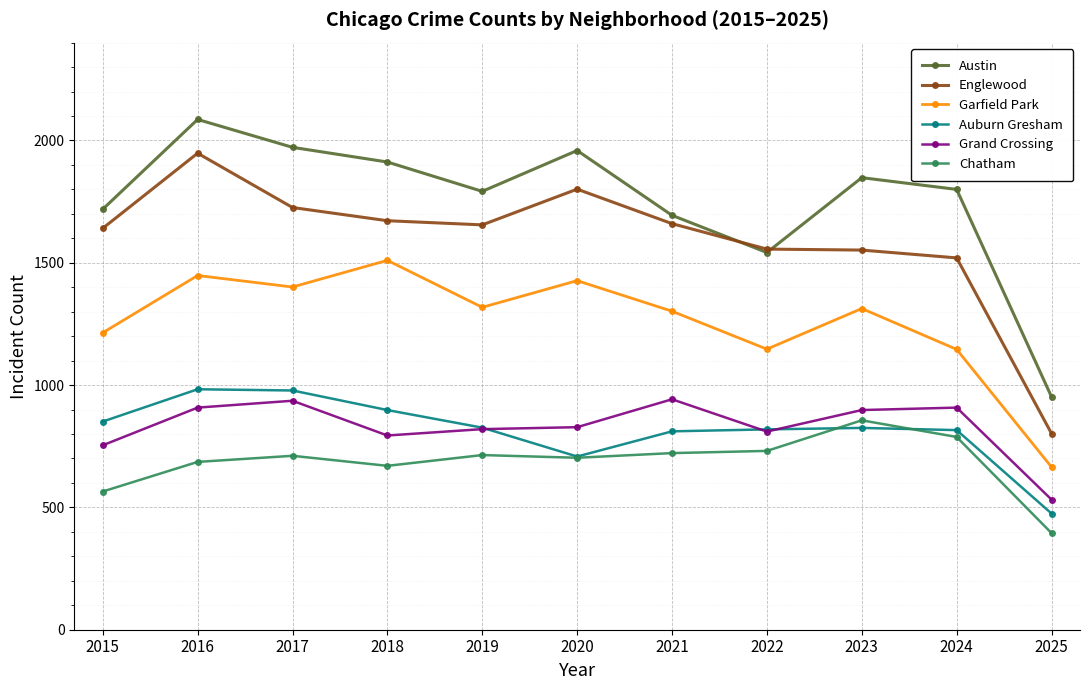

Which series has the largest total across all categories?

Austin